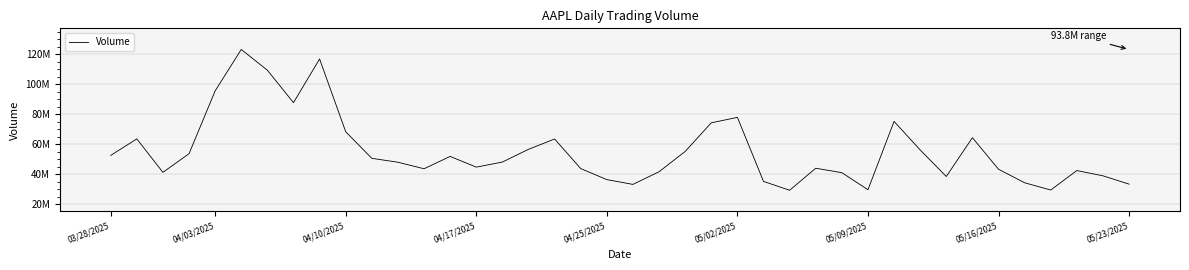

Does the chart display data point markers on the line(s)?

No